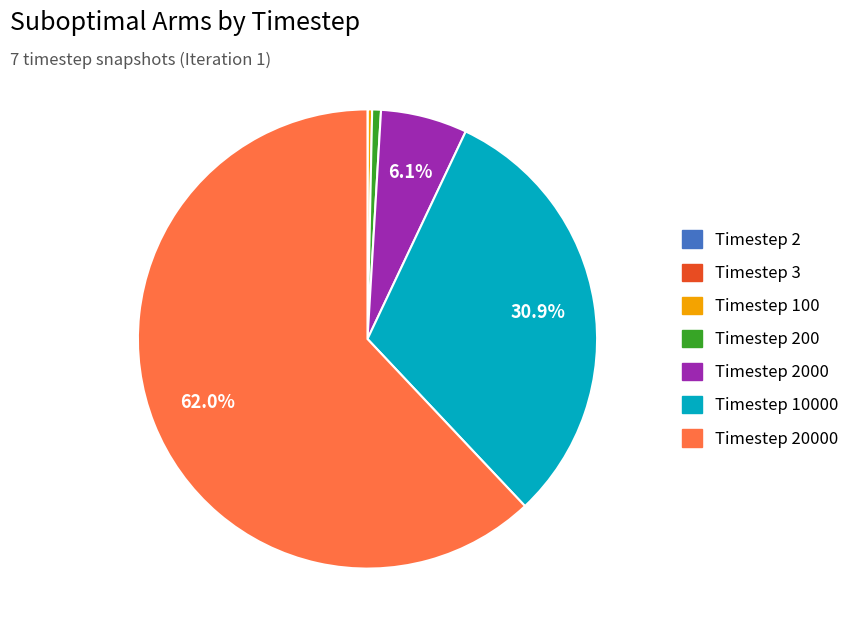

Does any single category account for the majority?

Yes